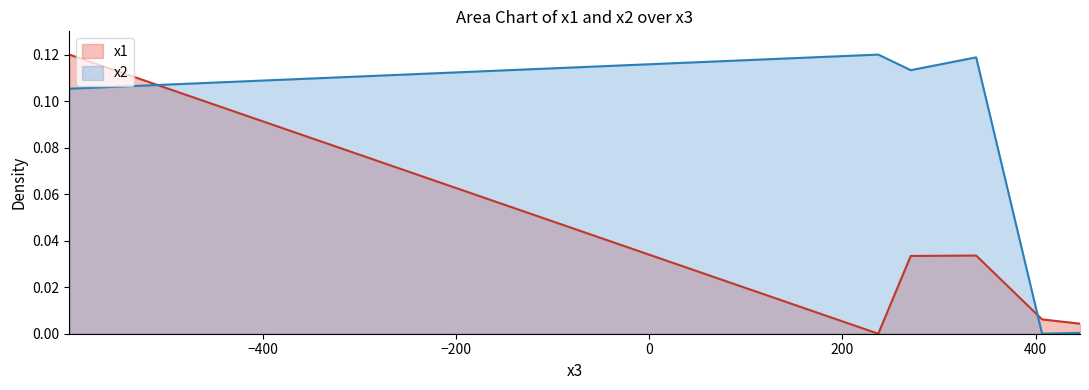

How many data points does each series have?

6